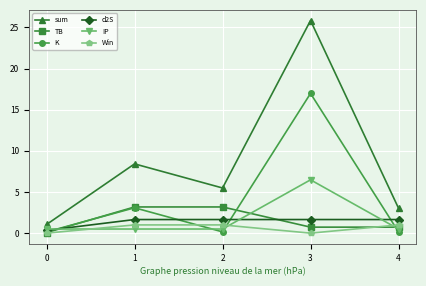

List the series in order of their peak value, lowest first.

Win, d2S, TB, IP, K, sum